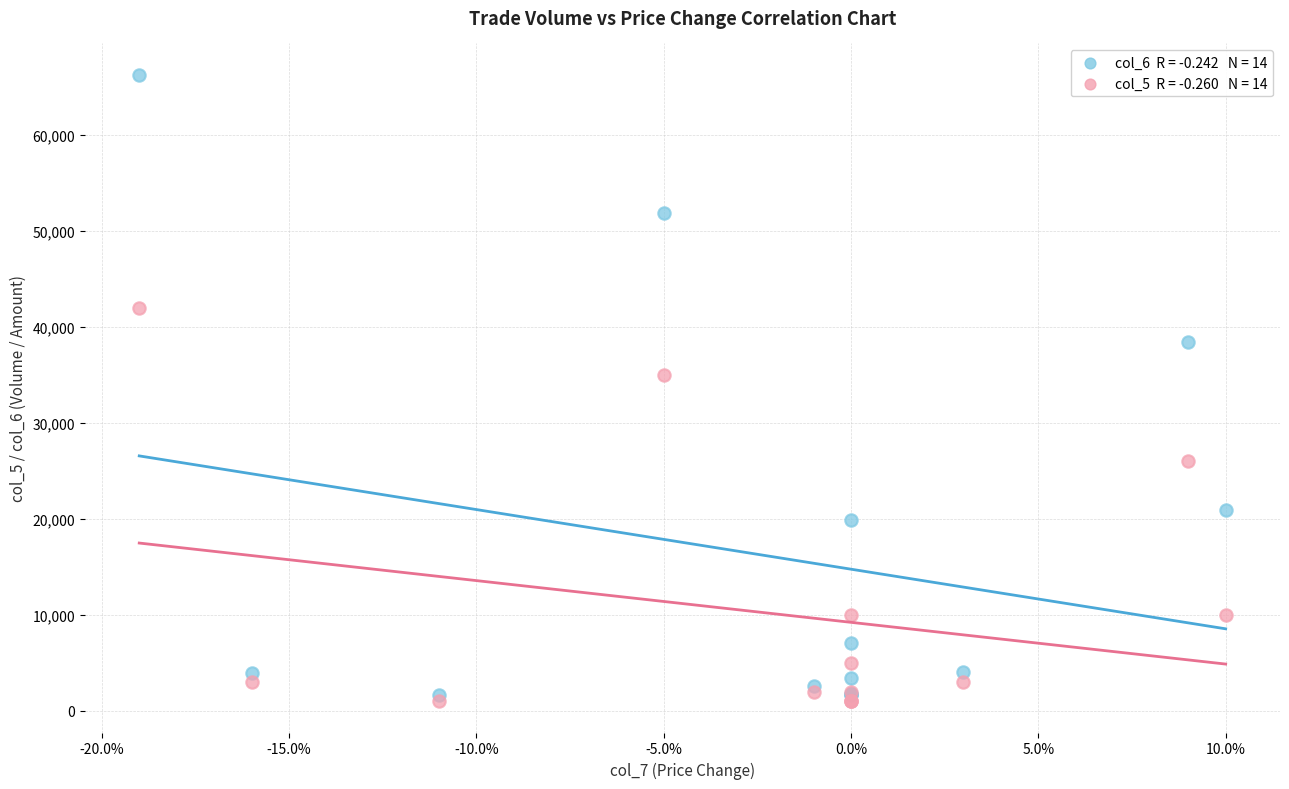

Across all series, what Y value is closest to 33620?

35000